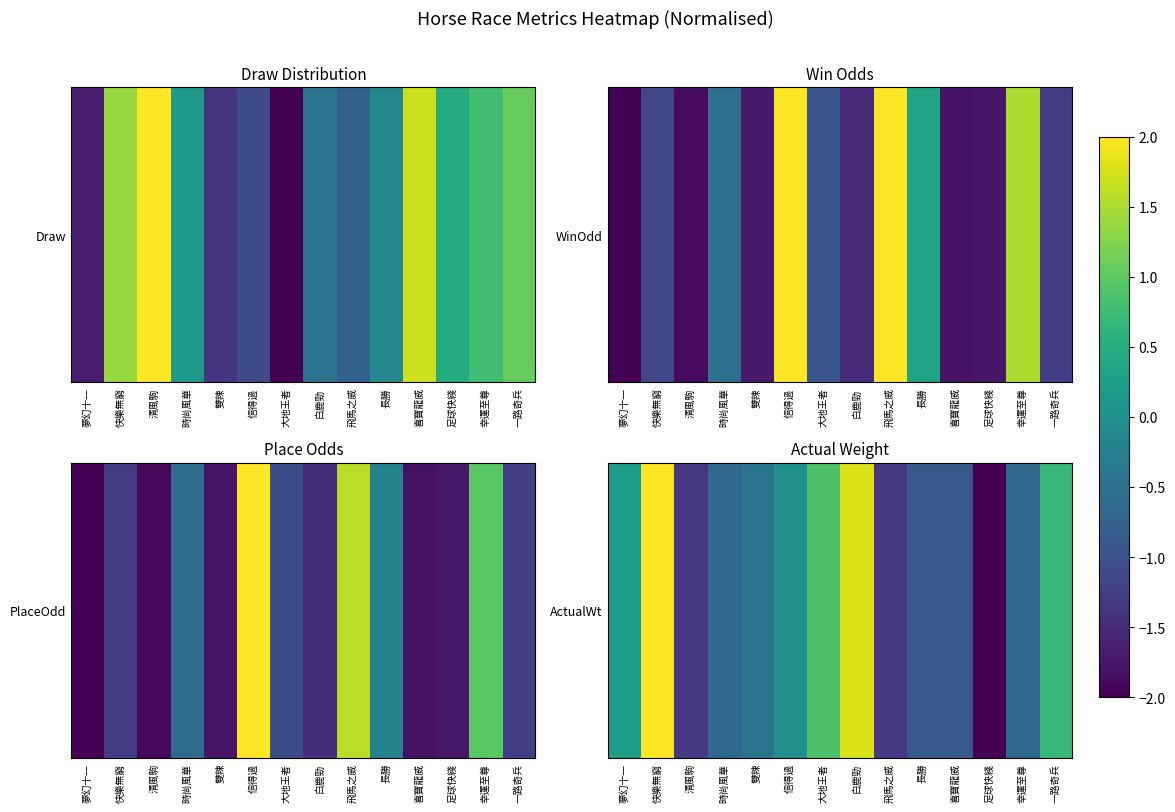

The value at 清風駒 is -1.3. True or false?

True